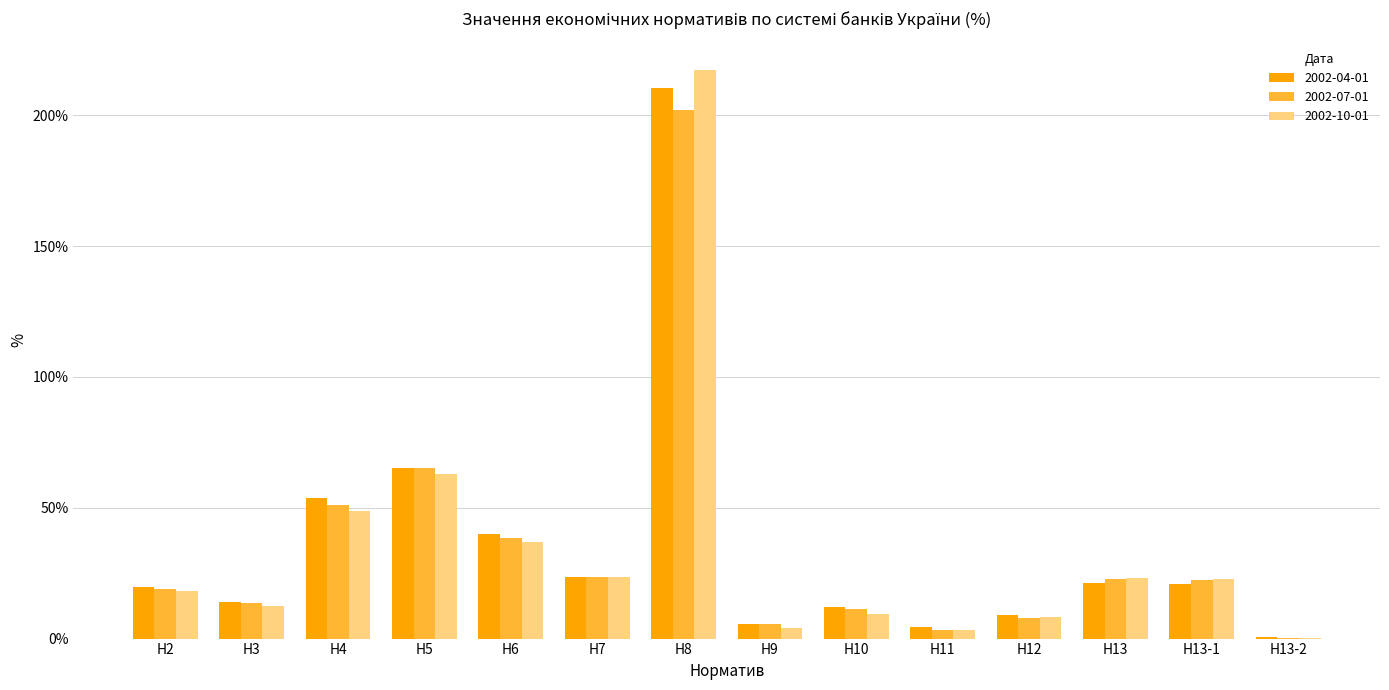

Between Н5 and Н8, which series saw the biggest shift?

2002-10-01